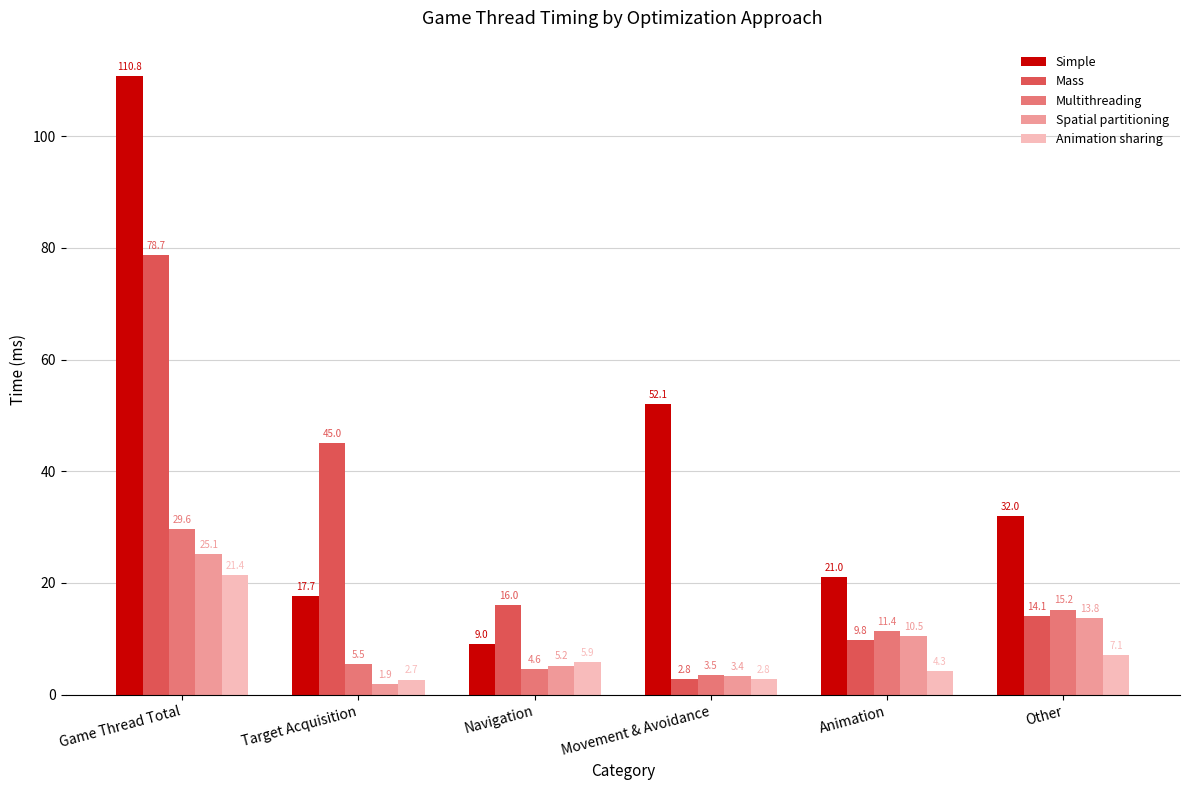

Is the value of Spatial partitioning at Movement & Avoidance greater than the value of Mass at Navigation?

No